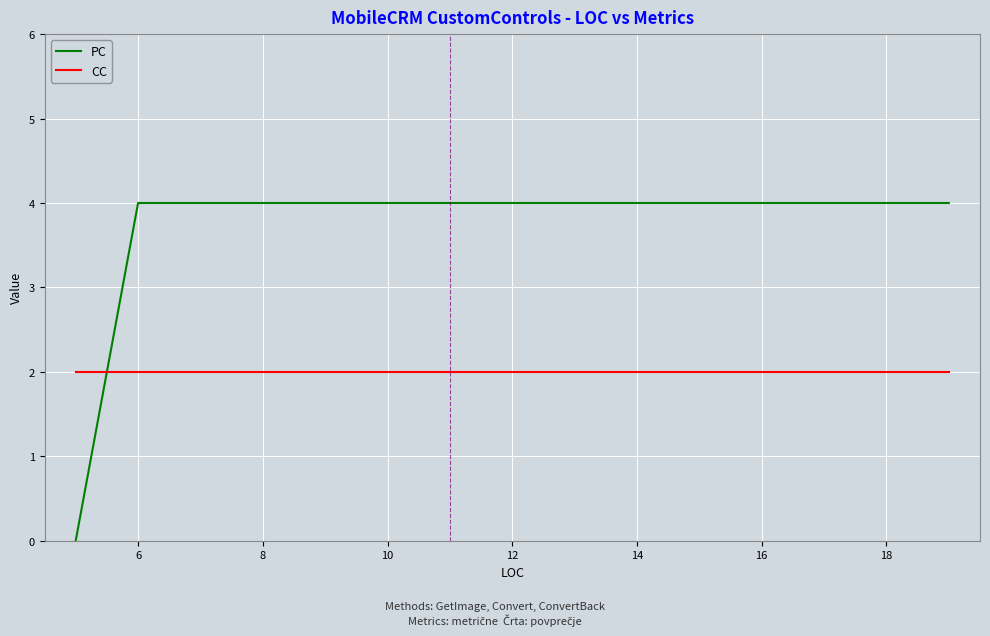

Count the PC values in the range 0 to 4.

3